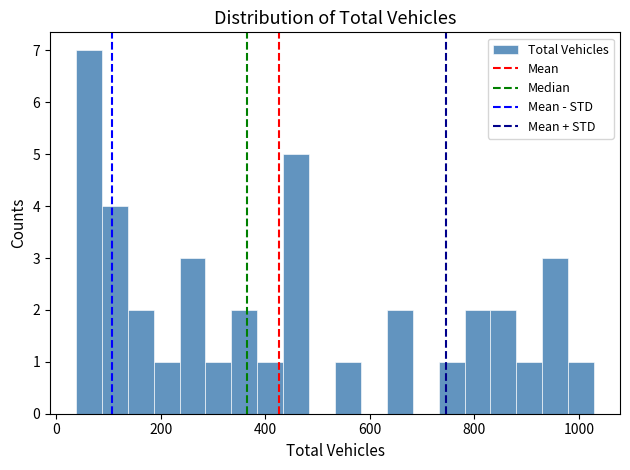

Around what value on the x-axis is the tallest bar? Give the approximate position of its centre, as read against the axis.

60